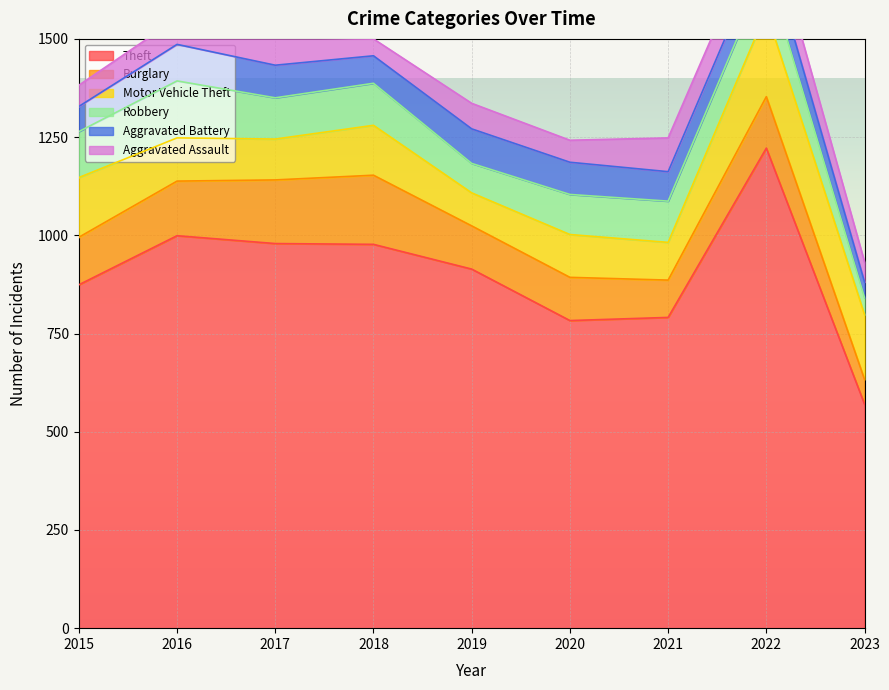

How many times do Burglary and Motor Vehicle Theft cross each other?

2